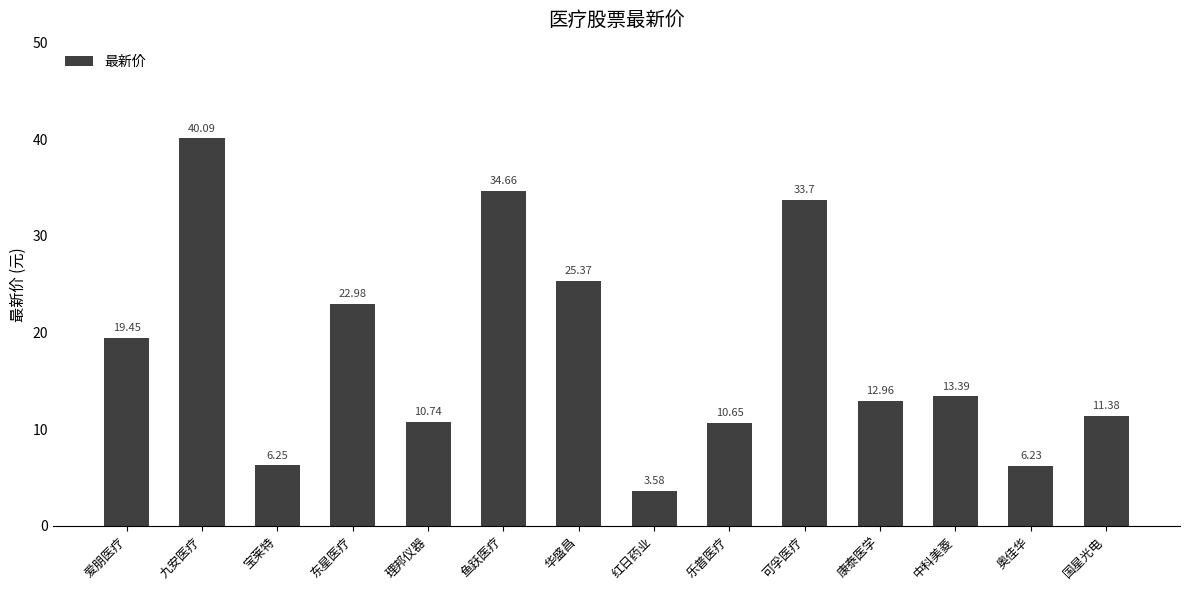

Rank the categories by value from highest to lowest.

九安医疗, 鱼跃医疗, 可孚医疗, 华盛昌, 东星医疗, 爱朋医疗, 中科美菱, 康泰医学, 国星光电, 理邦仪器, 乐普医疗, 宝莱特, 奥佳华, 红日药业